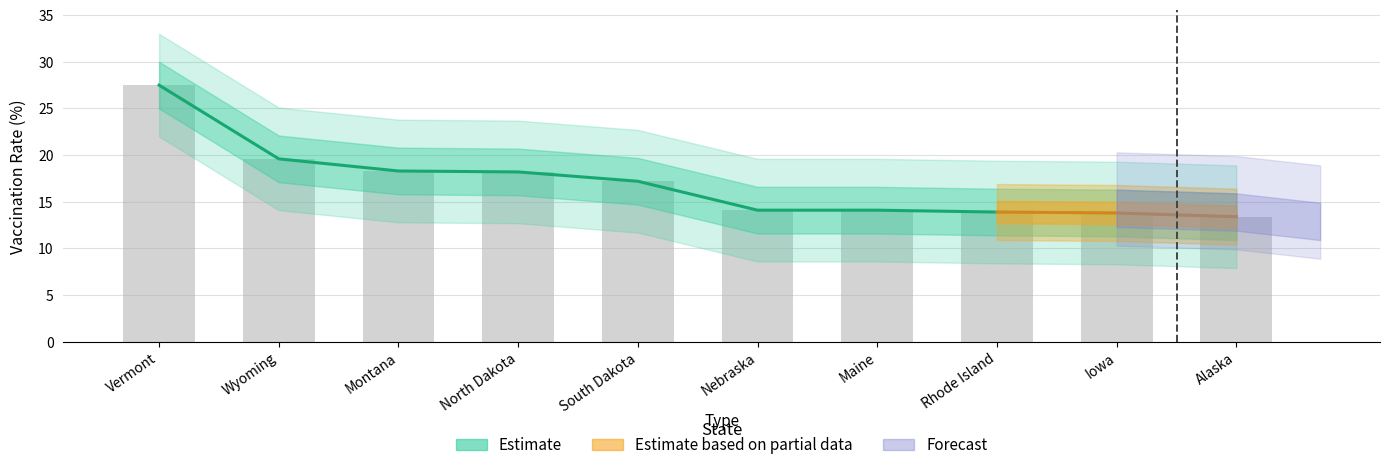

Reading right to left, list all the values displayed in this chart.

Alaska=13.4	Iowa=13.8	Rhode Island=13.9	Maine=14.1	Nebraska=14.1	South Dakota=17.2	North Dakota=18.2	Montana=18.3	Wyoming=19.6	Vermont=27.5